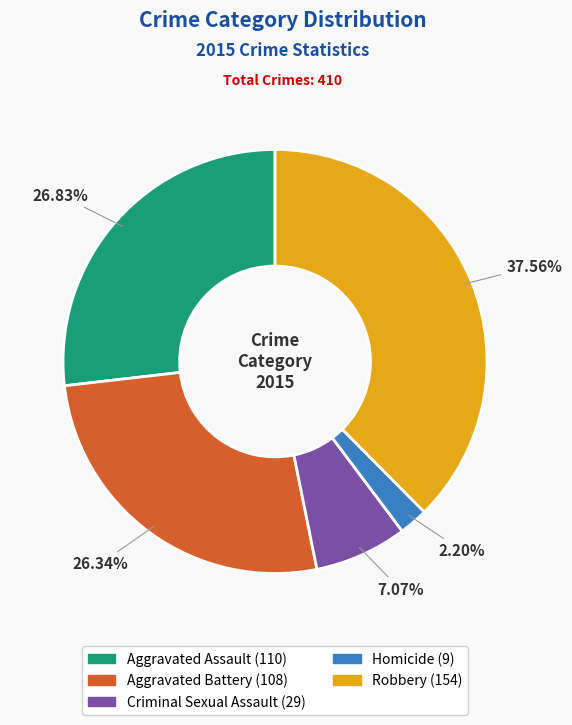

True or false: Robbery accounts for 29% of the total.

False